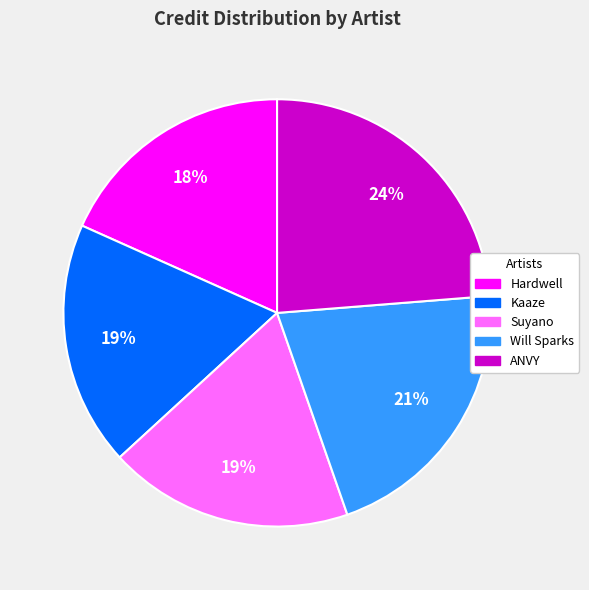

Is there any slice that represents more than half of the pie?

No